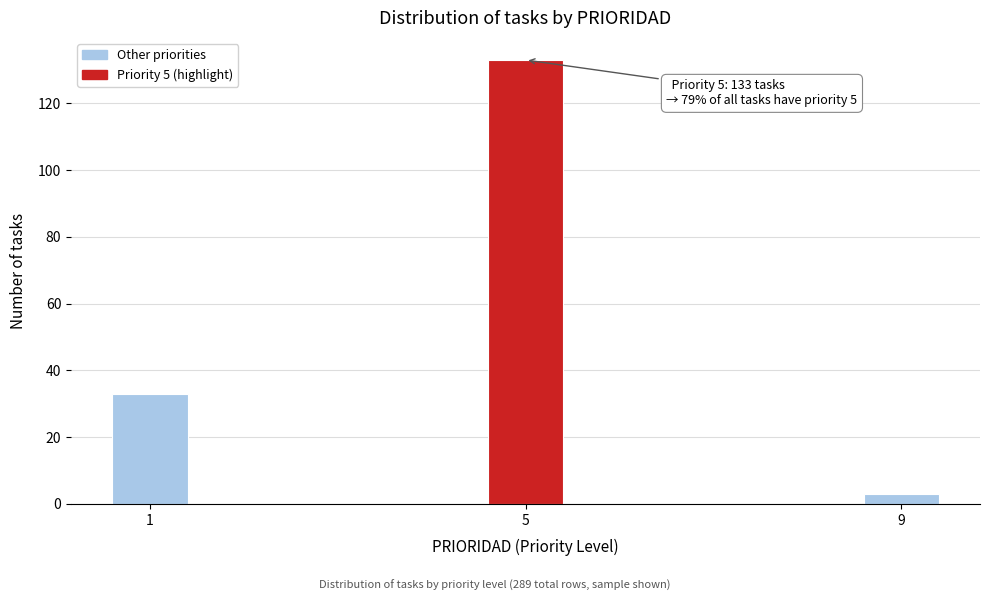

Reading left to right, what are all the values shown in this chart?

33	133	3